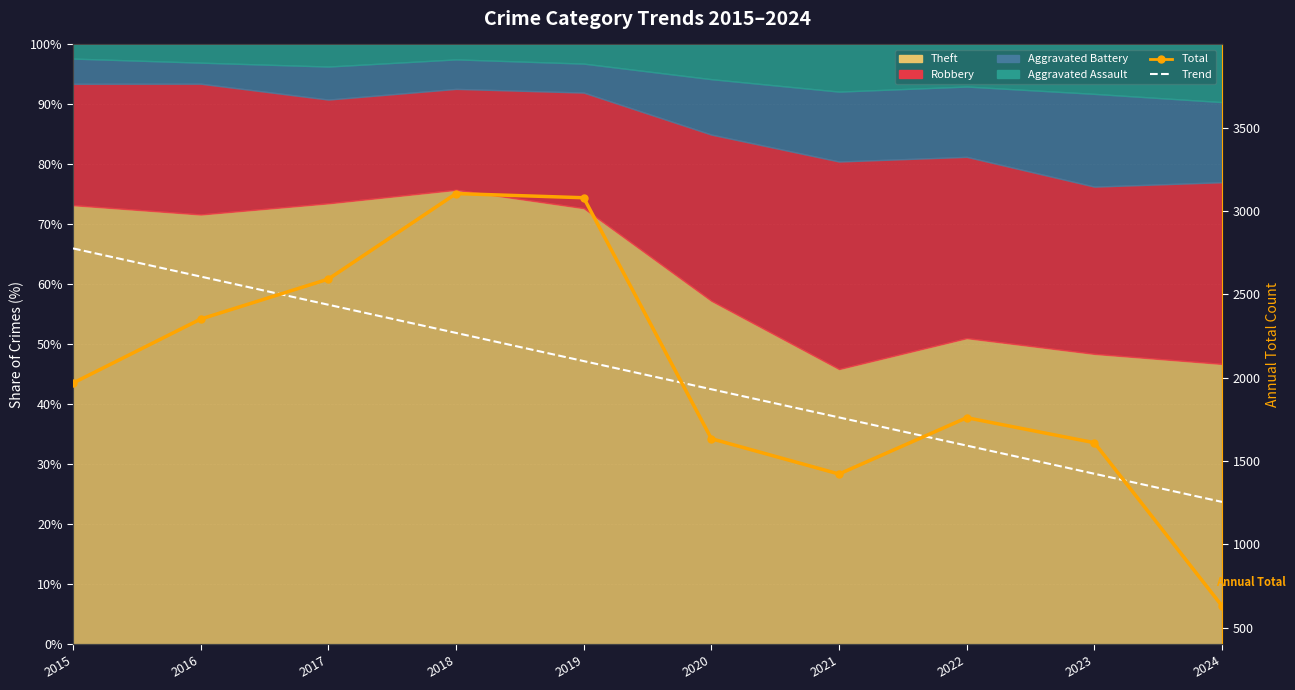

True or false: Trend has more than 2 points higher than both neighbors.

False